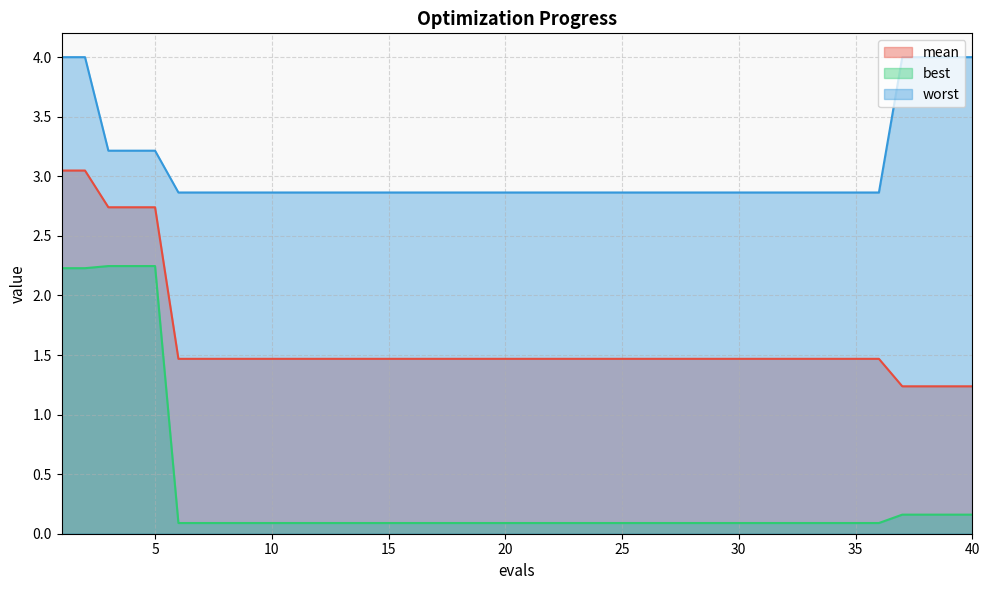

The mean series shows 1.5 at 16. True or false?

True